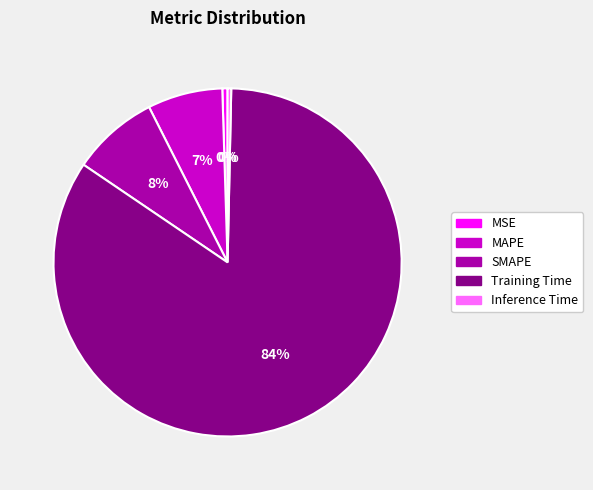

Which slice represents more than half of the pie?

Training Time